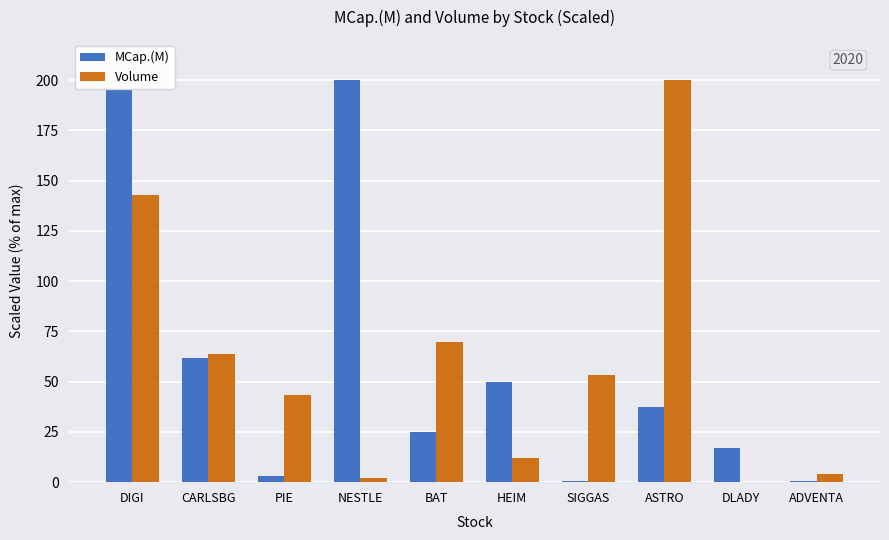

How many groups of bars are there?

10